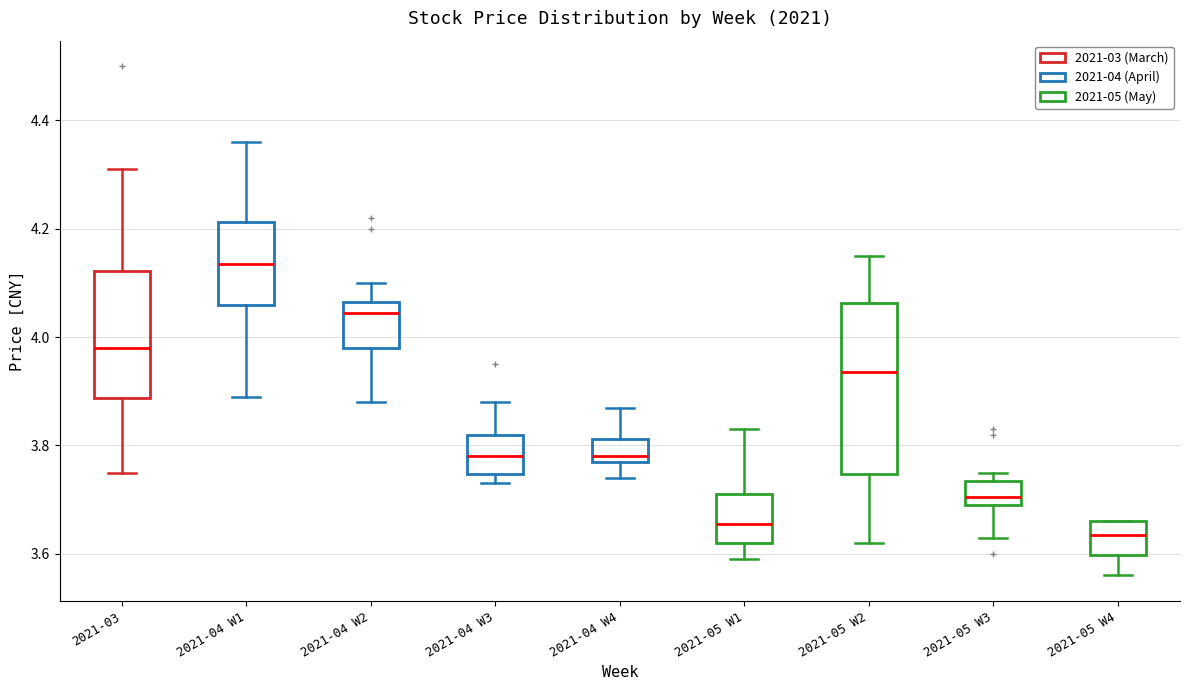

Reading left to right, transcribe this box plot: for each box, give where its median line is, the range the box spans, and where its two whiskers end, as read against the y-axis. The values are not printed on the chart, so give them approximately, as read against the axis.

2021-03: median 3.98, box 3.88 to 4.12, whiskers 3.76 to 4.32
2021-04 W1: median 4.14, box 4.06 to 4.22, whiskers 3.90 to 4.36
2021-04 W2: median 4.04, box 3.98 to 4.06, whiskers 3.88 to 4.10
2021-04 W3: median 3.78, box 3.74 to 3.82, whiskers 3.74 (just below the box's lower edge) to 3.88
2021-04 W4: median 3.78 (just above the box's lower edge), box 3.78 to 3.82, whiskers 3.74 to 3.88
2021-05 W1: median 3.66, box 3.62 to 3.72, whiskers 3.60 to 3.84
2021-05 W2: median 3.94, box 3.74 to 4.06, whiskers 3.62 to 4.16
2021-05 W3: median 3.70 (just above the box's lower edge), box 3.70 to 3.74, whiskers 3.64 to 3.76
2021-05 W4: median 3.64, box 3.60 to 3.66, whiskers 3.56 to 3.66